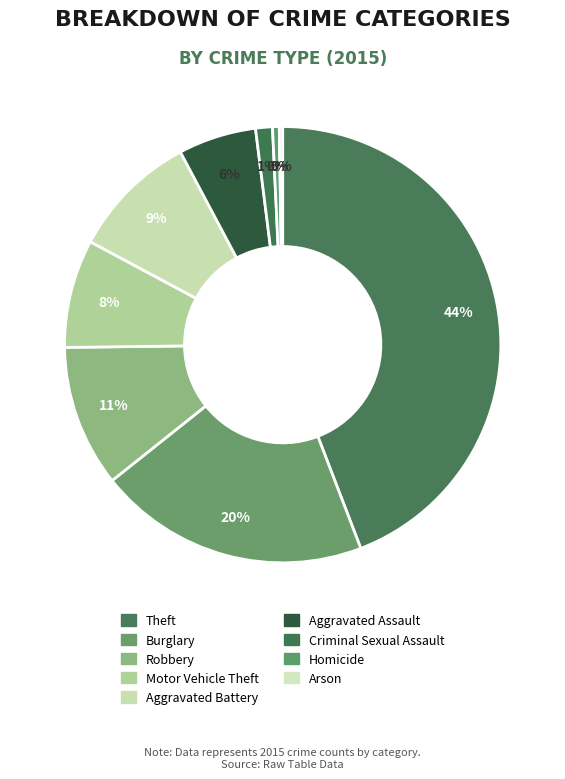

What percentage is the Robbery slice, to the nearest percent?

11%